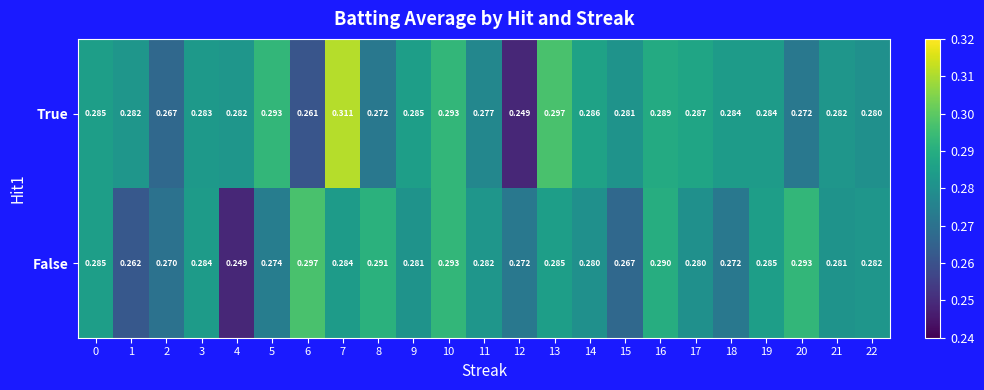

Which series has the largest total across all categories?

True